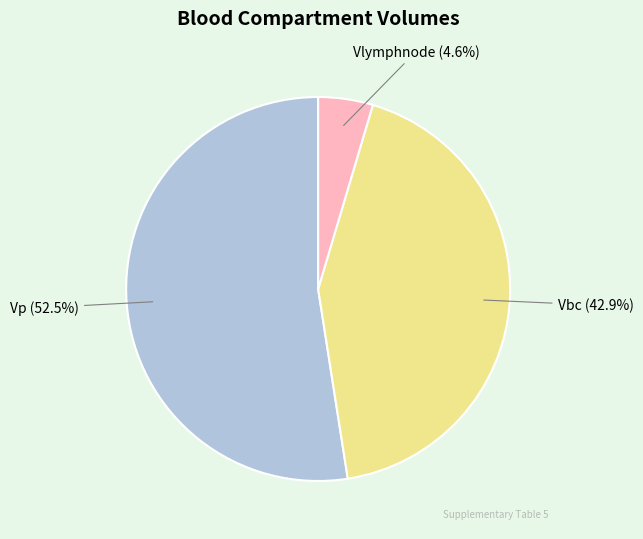

To the nearest percent, what portion does Vbc represent?

43%